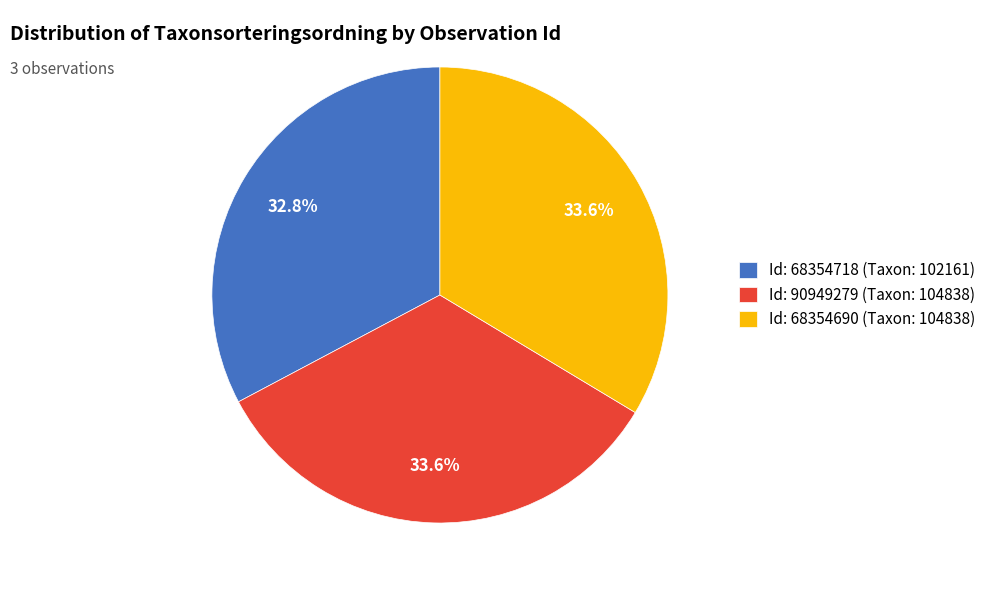

What percentage is NOT represented by Id: 68354690 (Taxon: 104838)?

66.4%